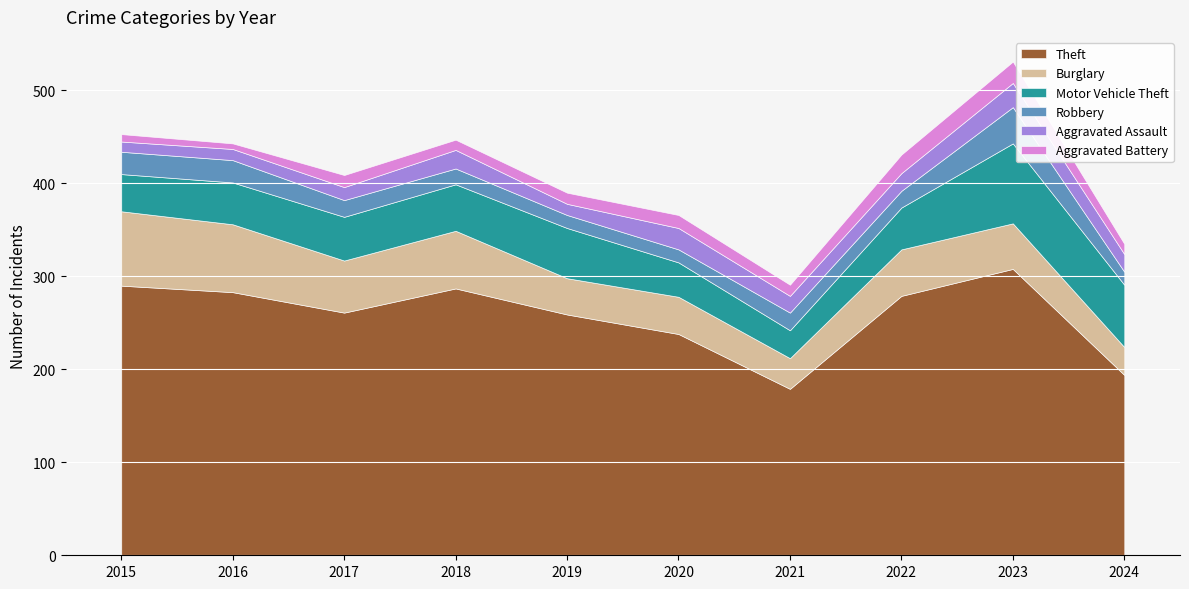

Which series has the largest total across all categories?

Theft